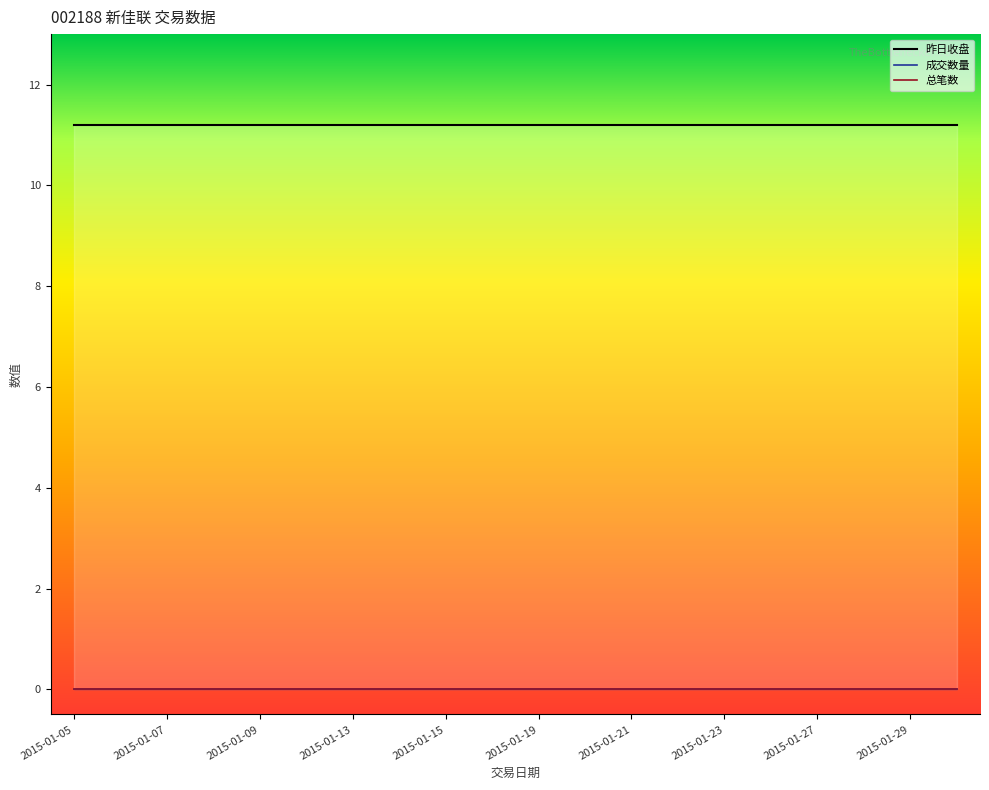

Is this an area chart (filled region under the line)?

No